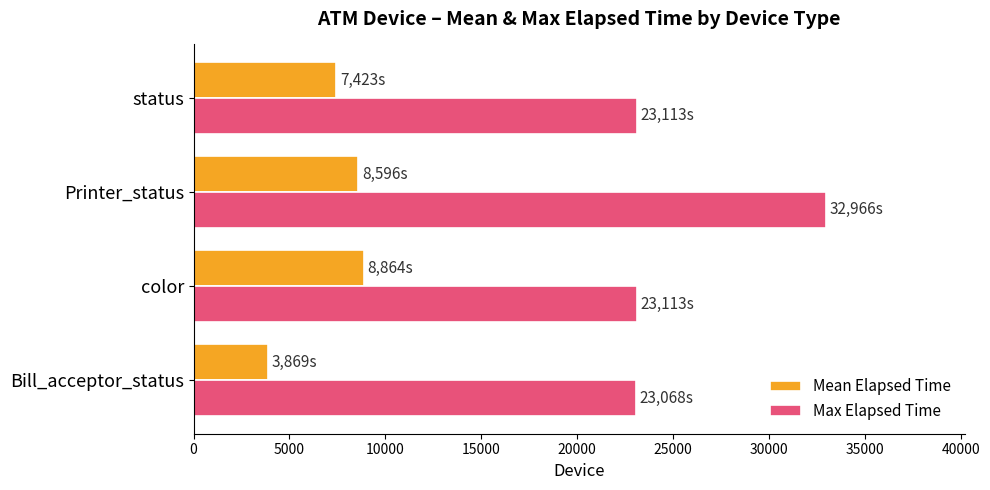

Count the number of categories in the chart.

4